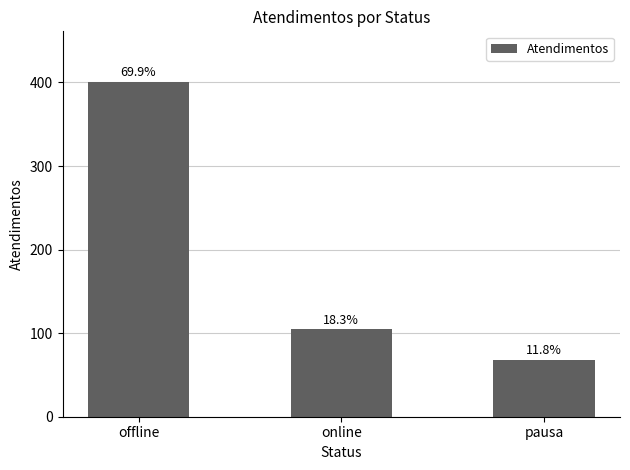

Is it true that the value at online is 69?

False